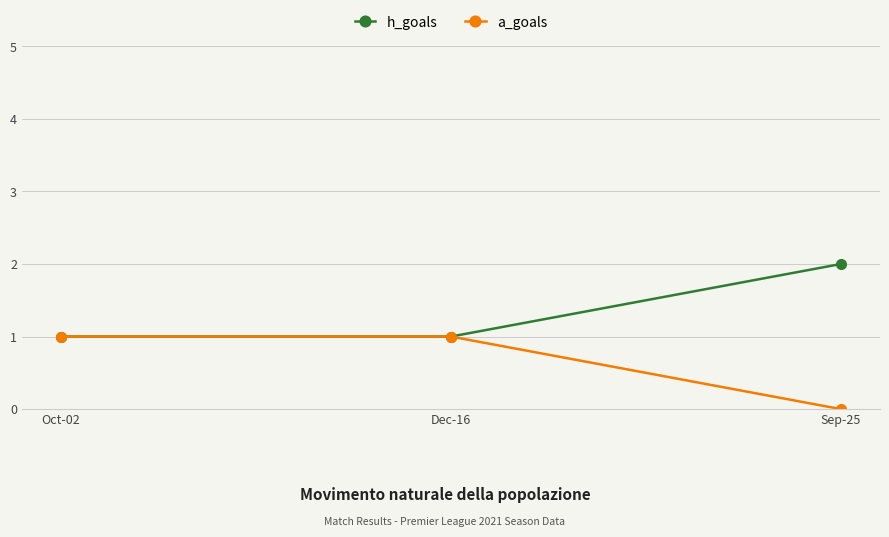

What is the difference between the h_goals values at Dec-16 and Sep-25?

1